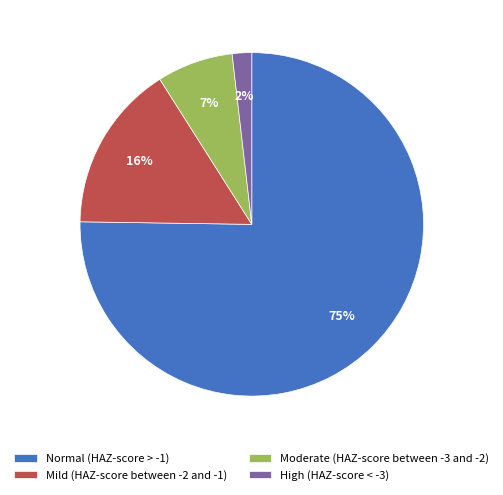

To the nearest percent, what is the difference between the largest and smallest slice percentages?

73%